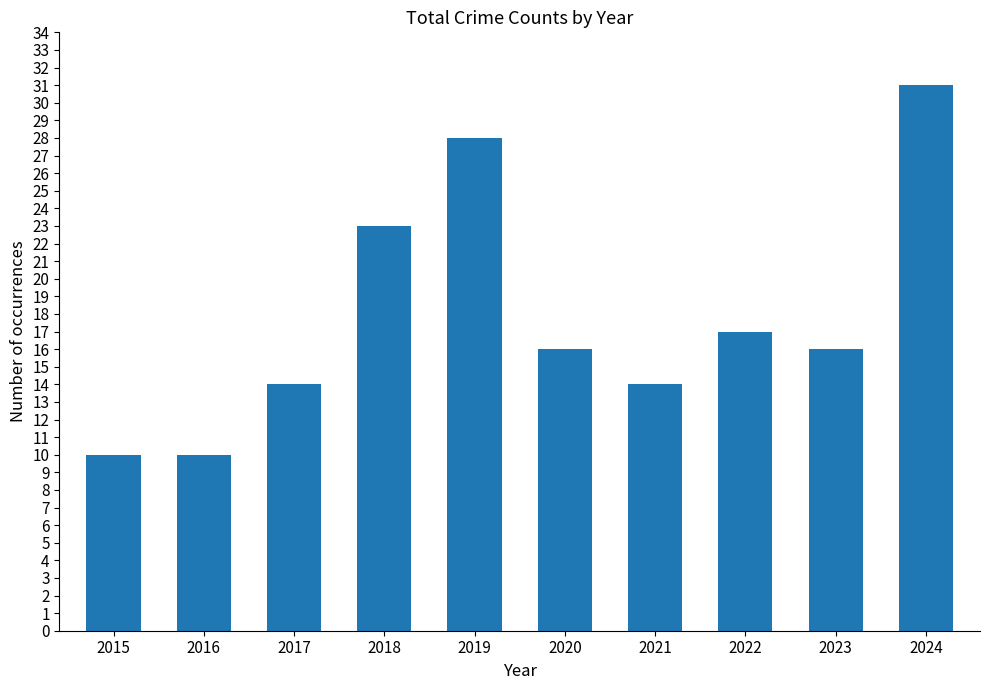

Reading left to right, transcribe all the data shown in this chart.

2015=10	2016=10	2017=14	2018=23	2019=28	2020=16	2021=14	2022=17	2023=16	2024=31